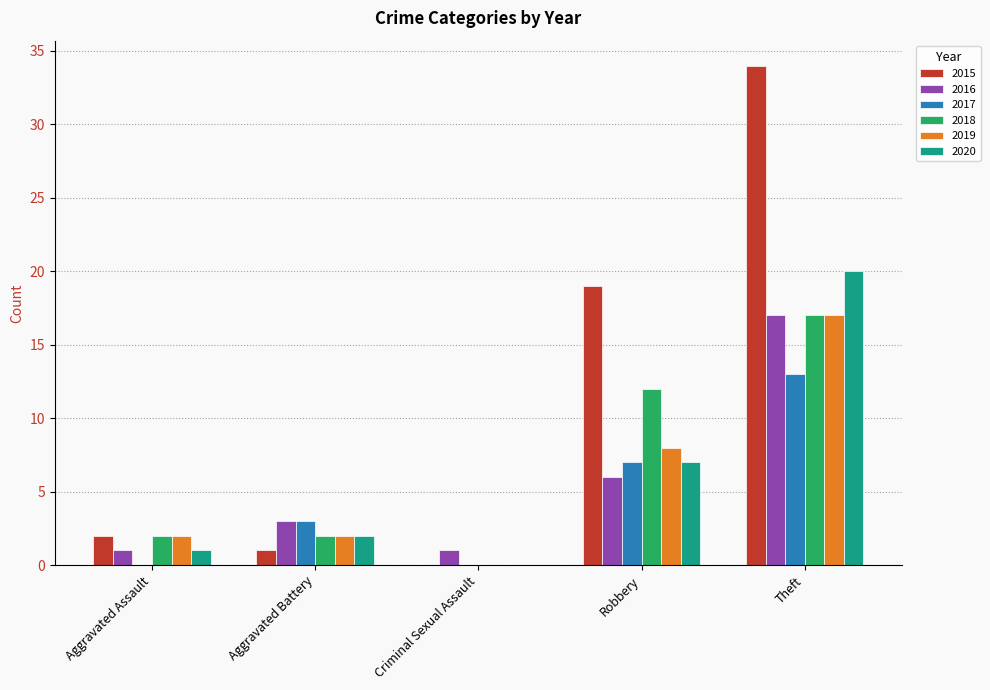

Between Aggravated Battery and Criminal Sexual Assault, which series saw the biggest shift?

2017